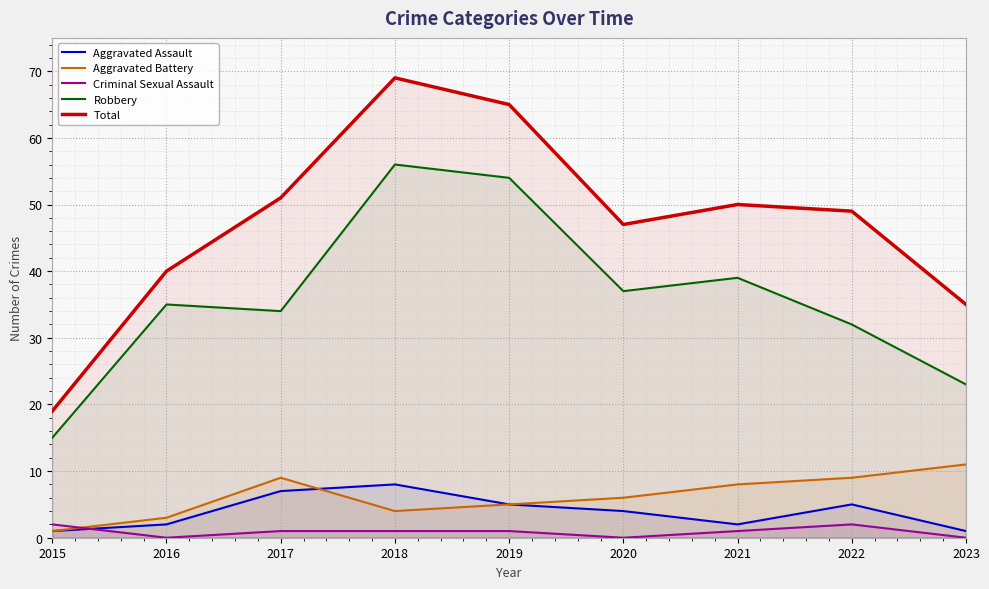

What are all the series names shown in the legend?

Aggravated Assault, Aggravated Battery, Criminal Sexual Assault, Robbery, Total